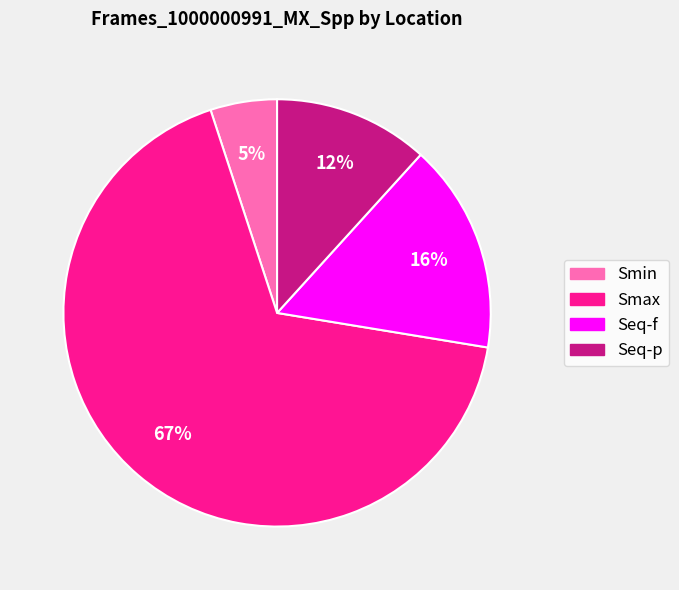

Which has a higher value, Seq-f or Seq-p?

Seq-f